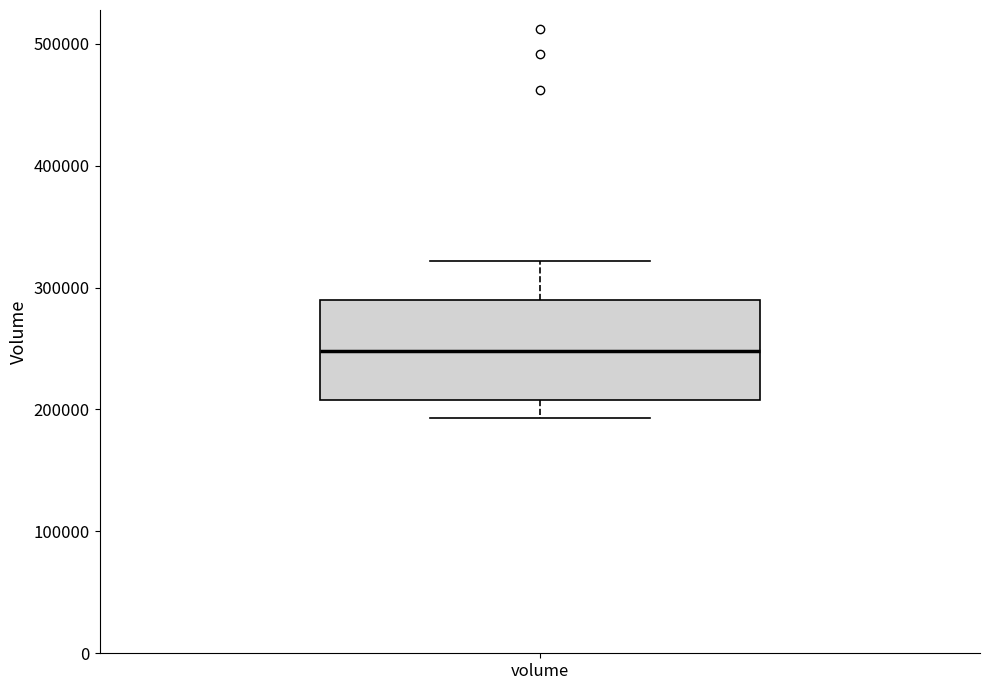

Where does the median line of the box for volume sit on the y-axis? The values are not printed on the chart, so give them approximately, as read against the axis.

250000